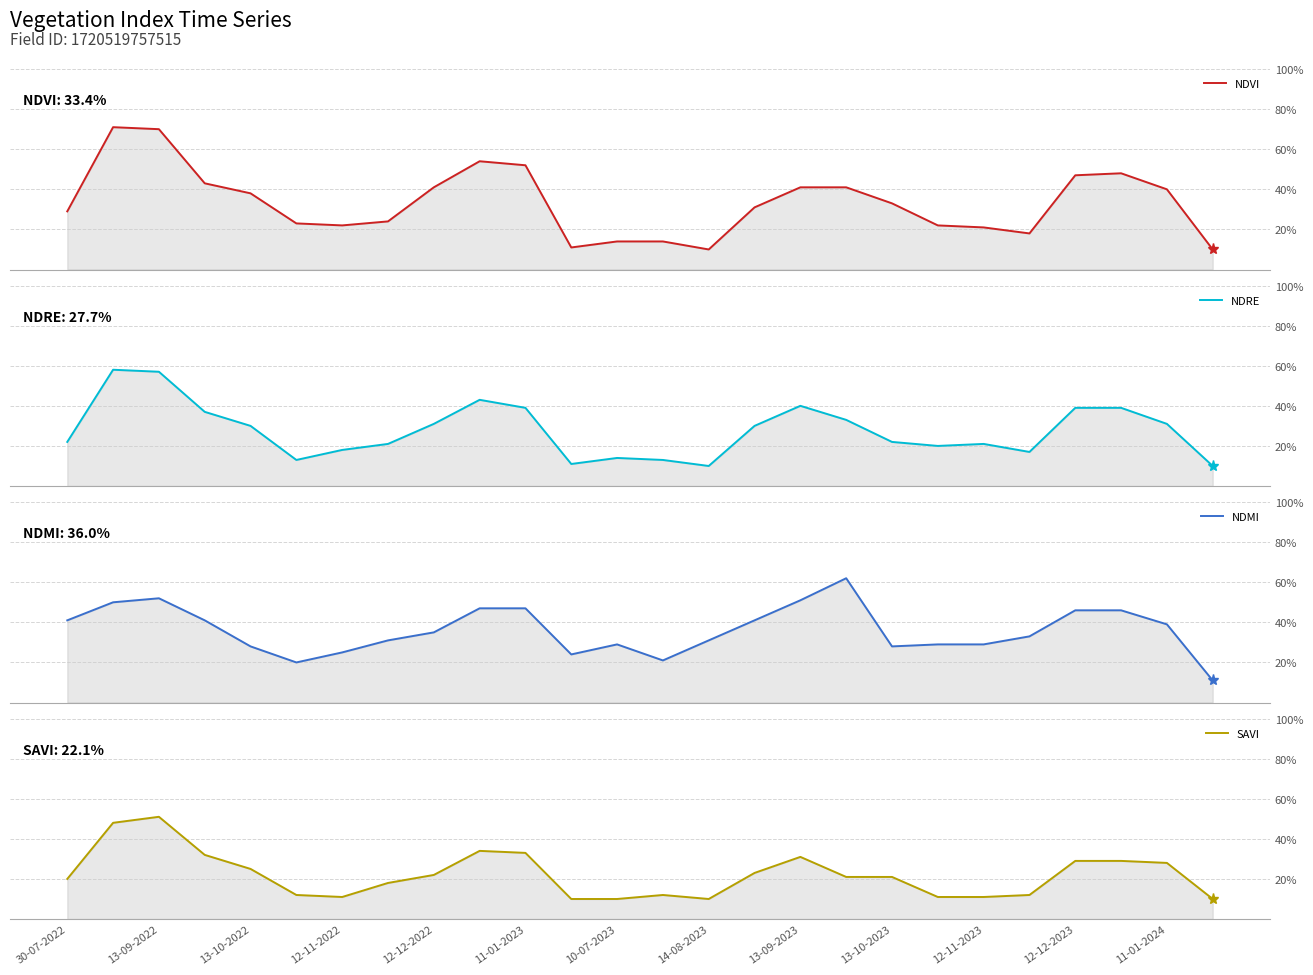

Which has a higher value, 13-10-2023 or 10-07-2023?

13-10-2023